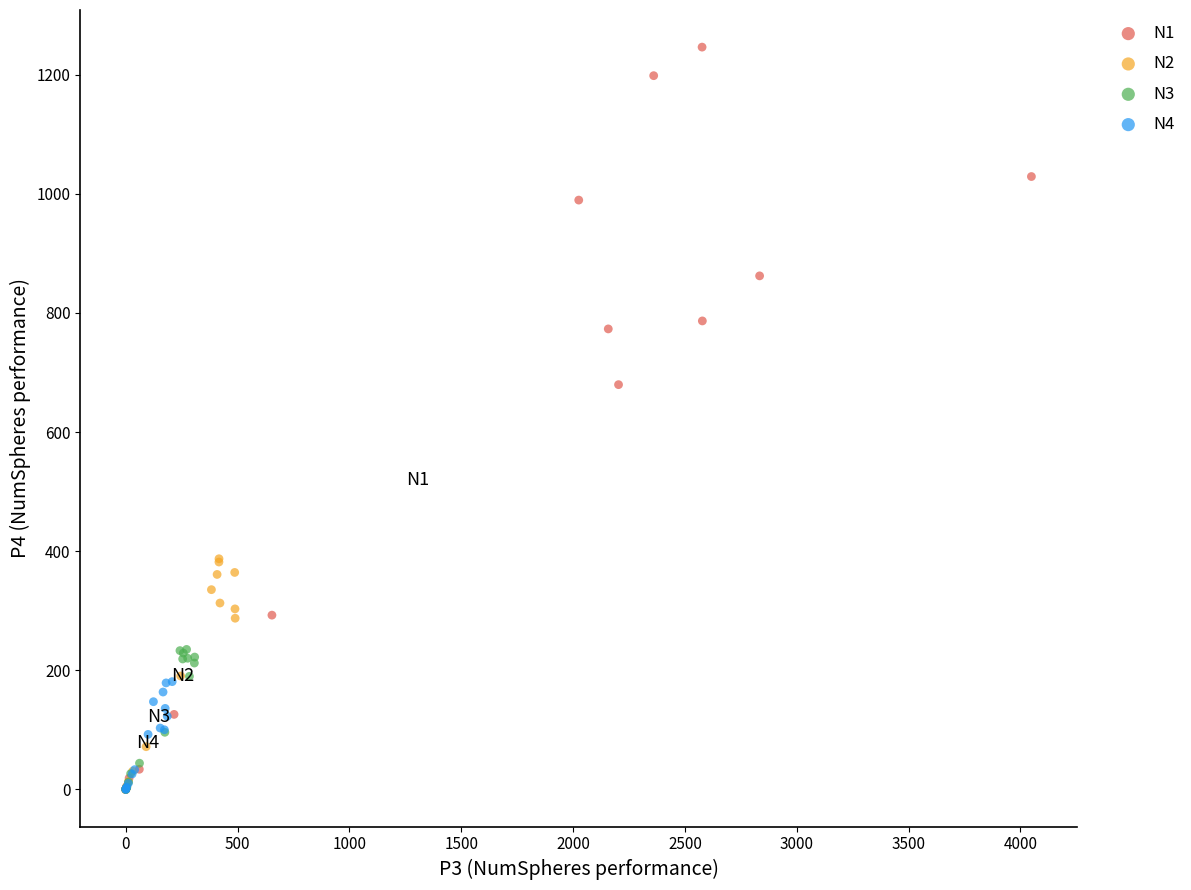

Which series has the largest Y range (max minus min)?

N1